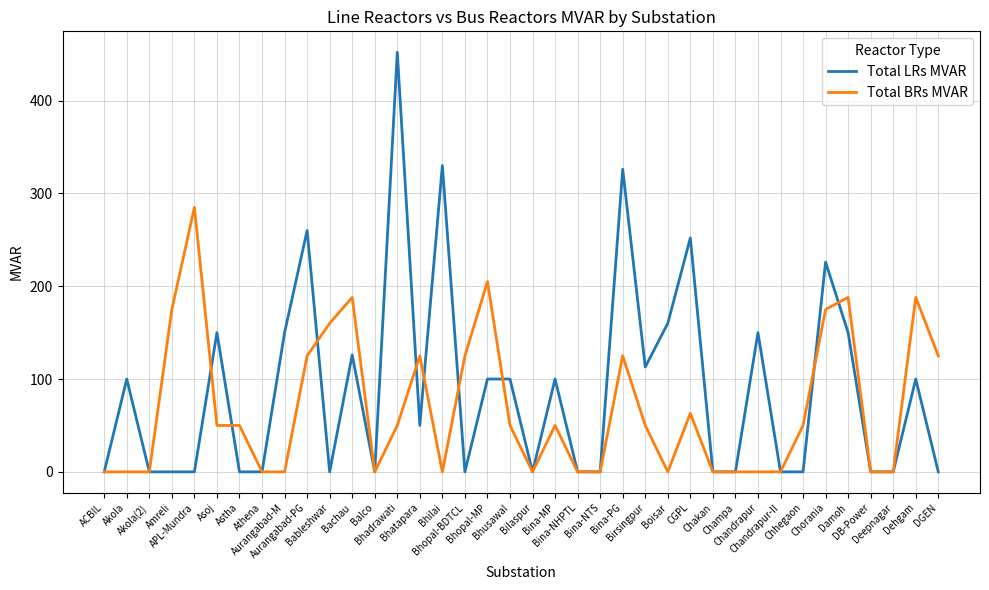

How many Total BRs MVAR values are between 0 and 125?

30